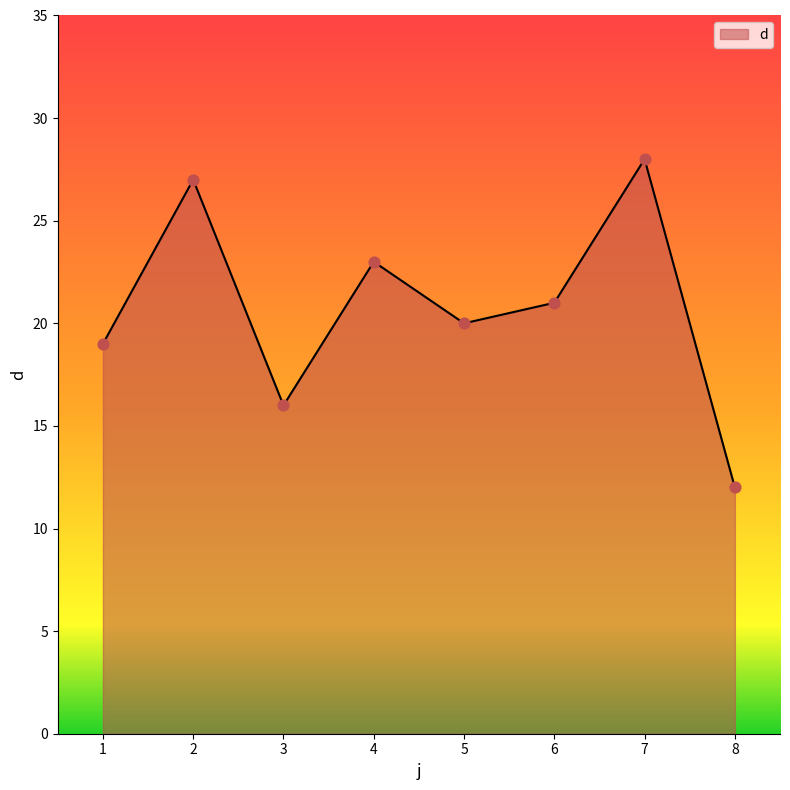

What is the change in value from 4 to 5?

-3